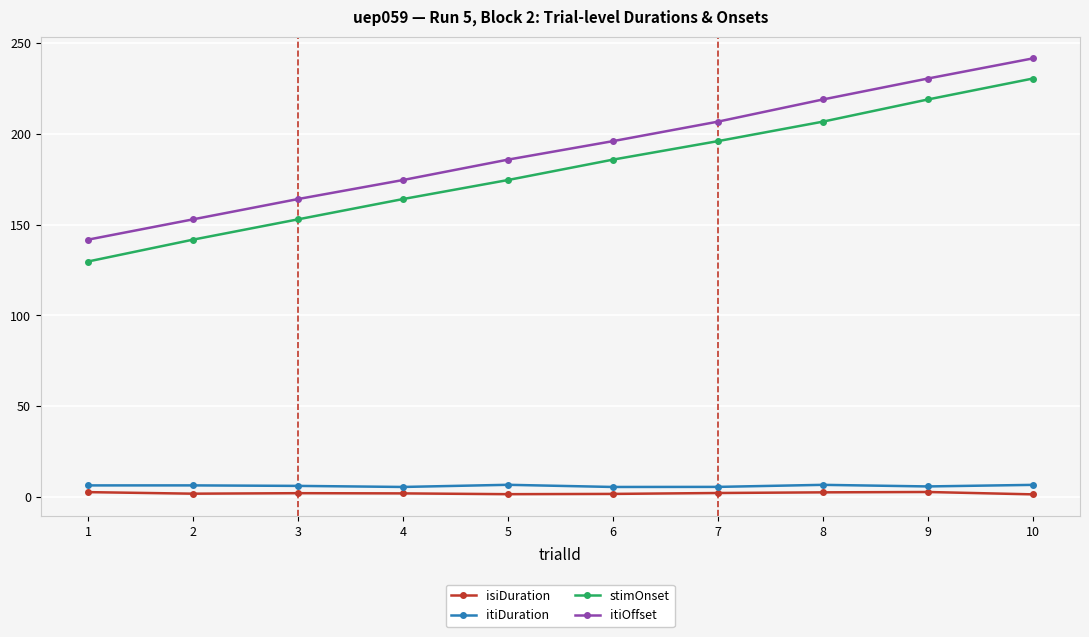

What is the value of the isiDuration point at the 3rd from the left?

2.1